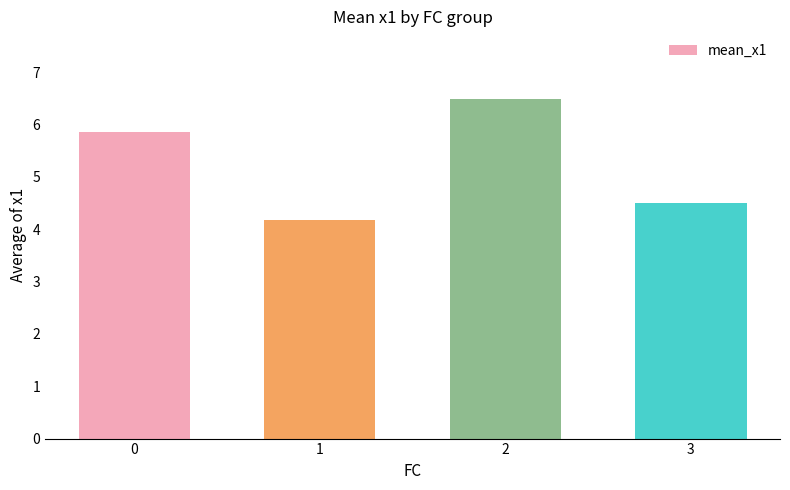

What is the change in value from 0 to 1?

-1.7